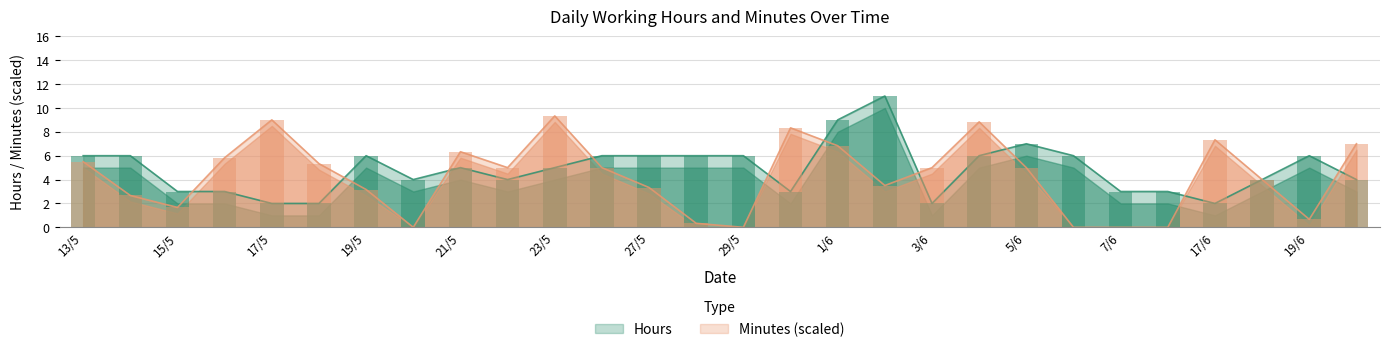

What is the total value across all series at 31/5?

11.3